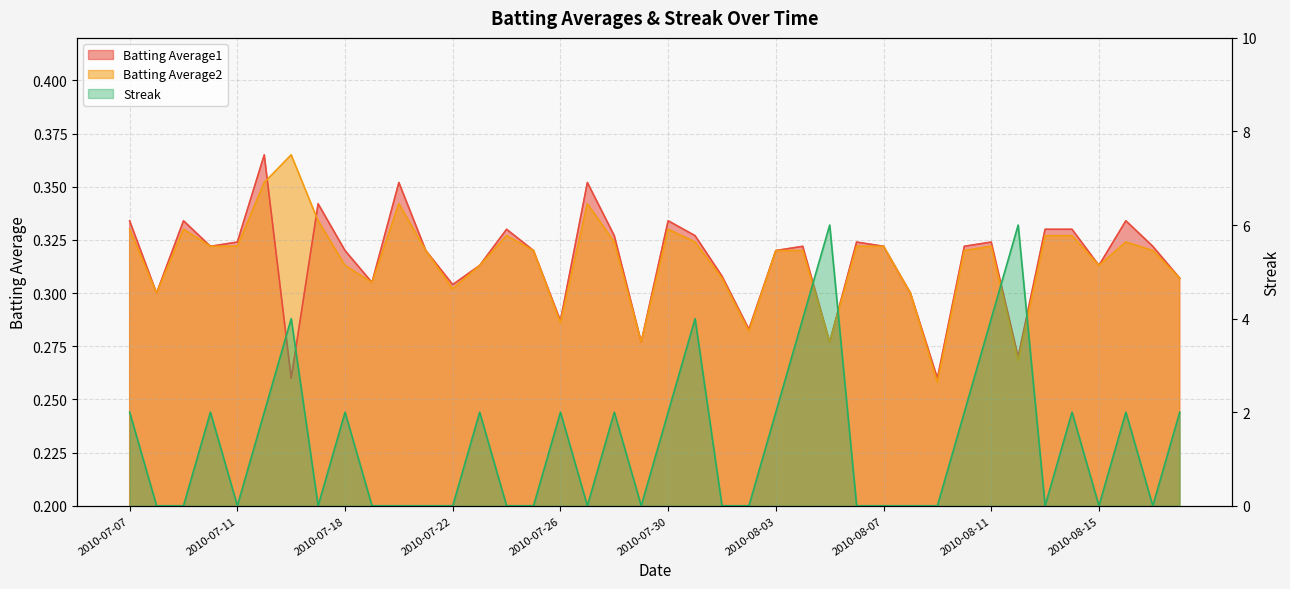

Reading left to right, transcribe all the data shown in this chart.

Batting Average1: 0.3	0.3	0.3	0.3	0.3	0.4	0.3	0.3	0.3	0.3	0.4	0.3	0.3	0.3	0.3	0.3	0.3	0.4	0.3	0.3	0.3	0.3	0.3	0.3	0.3	0.3	0.3	0.3	0.3	0.3	0.3	0.3	0.3	0.3	0.3	0.3	0.3	0.3	0.3	0.3
Batting Average2: 0.3	0.3	0.3	0.3	0.3	0.4	0.4	0.3	0.3	0.3	0.3	0.3	0.3	0.3	0.3	0.3	0.3	0.3	0.3	0.3	0.3	0.3	0.3	0.3	0.3	0.3	0.3	0.3	0.3	0.3	0.3	0.3	0.3	0.3	0.3	0.3	0.3	0.3	0.3	0.3
Streak: 2.0	0.0	0.0	2.0	0.0	2.0	4.0	0.0	2.0	0.0	0.0	0.0	0.0	2.0	0.0	0.0	2.0	0.0	2.0	0.0	2.0	4.0	0.0	0.0	2.0	4.0	6.0	0.0	0.0	0.0	0.0	2.0	4.0	6.0	0.0	2.0	0.0	2.0	0.0	2.0